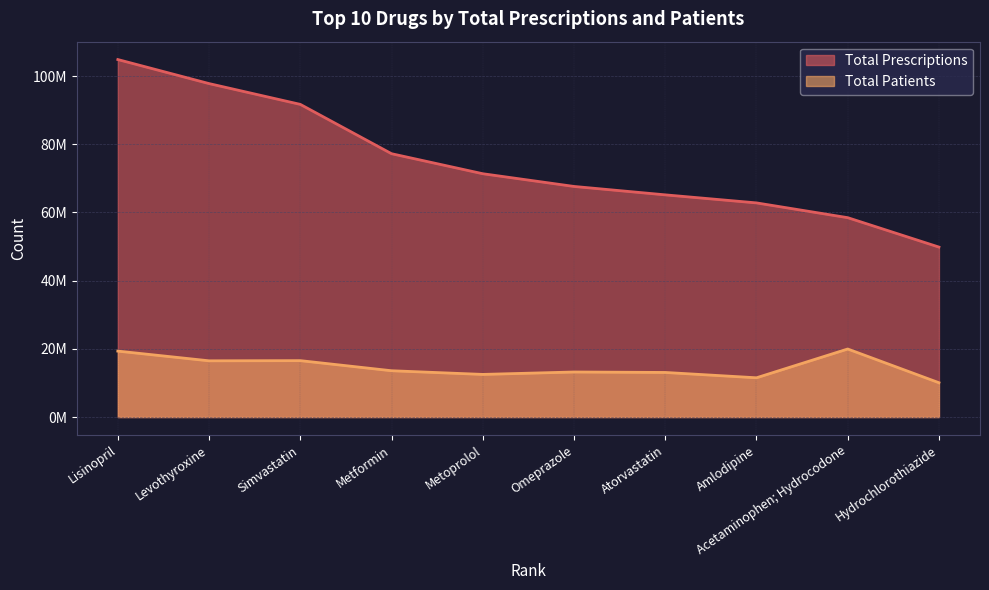

Does the chart have visible grid lines?

Yes